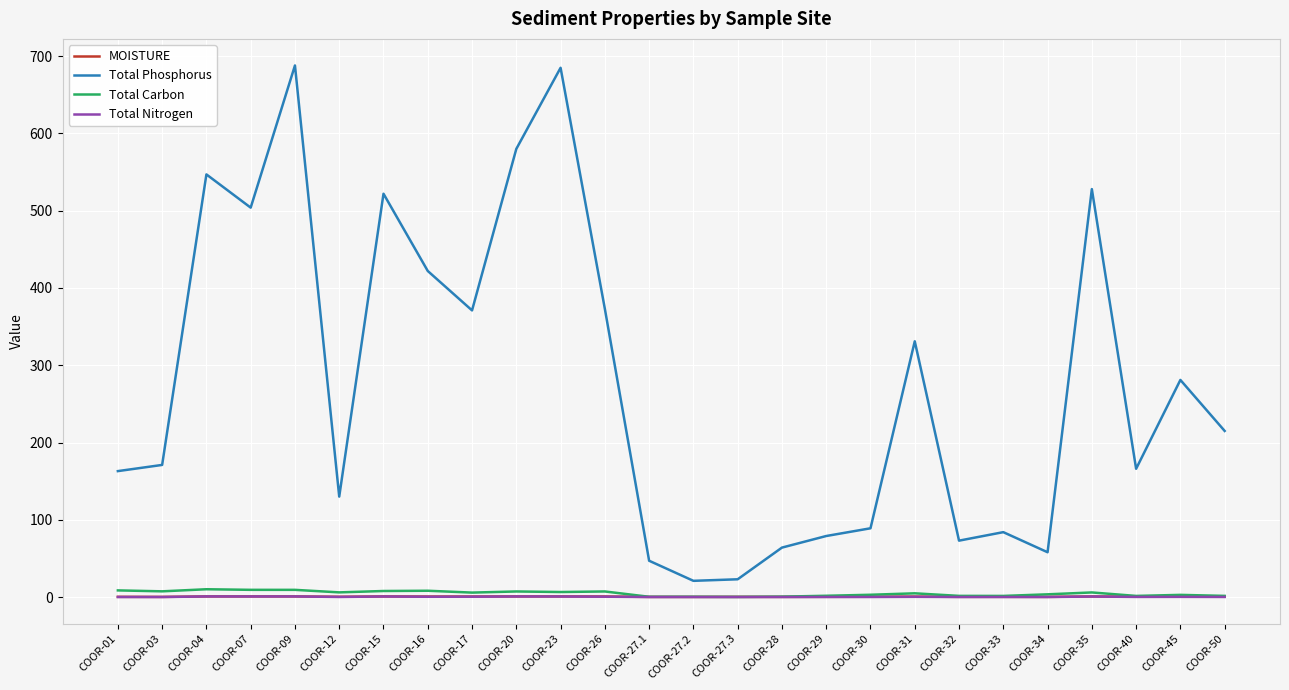

In Total Nitrogen, how many points are higher than both neighbors (excluding endpoints)?

9